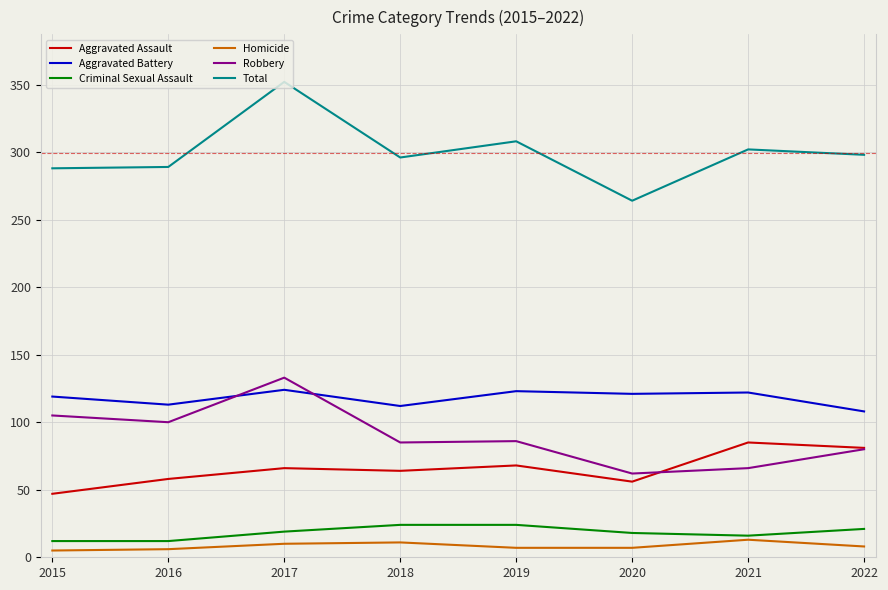

Which category has the highest value across all series?

2017